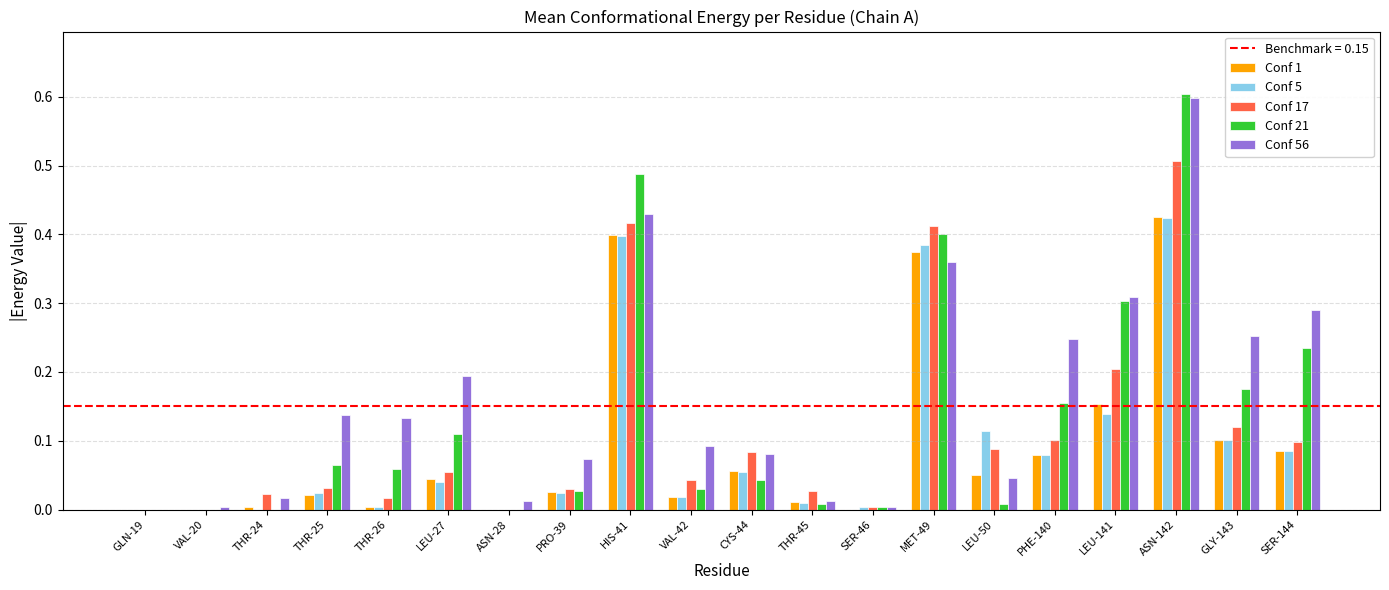

Is the value of Conf 1 at ASN-28 greater than the value of Conf 21 at GLY-143?

No